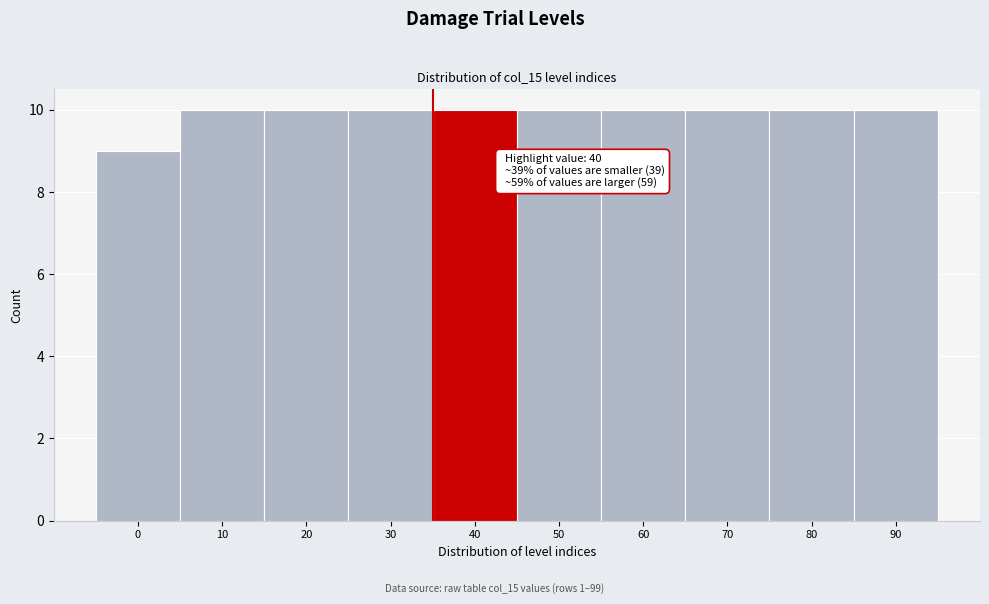

Reading left to right, transcribe all the data shown in this chart.

9	10	10	10	10	10	10	10	10	10